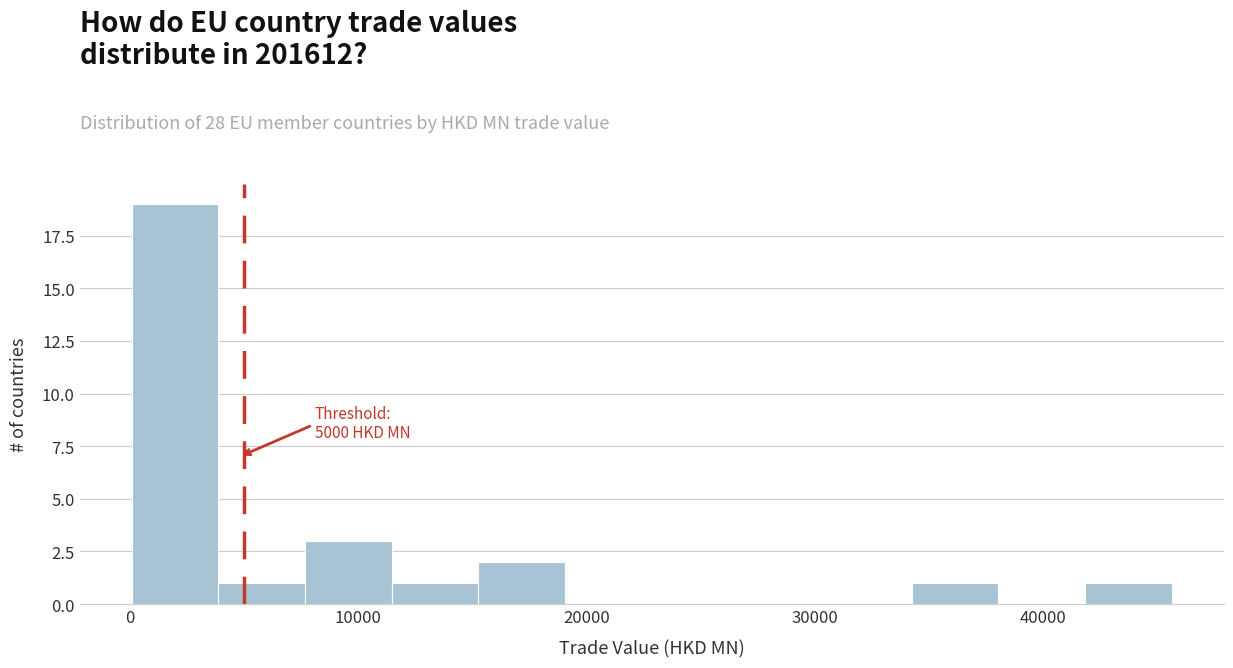

Read against the x-axis, roughly where is the centre of the tallest bar?

2000